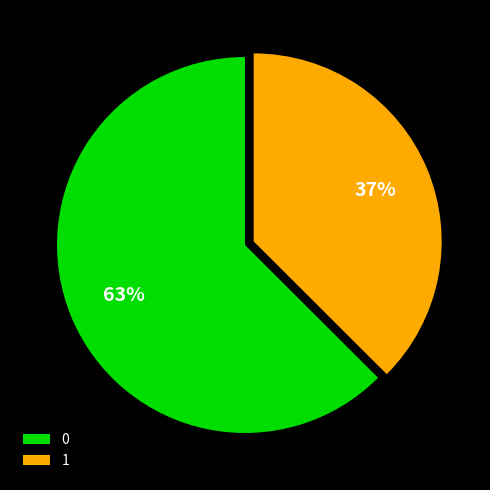

True or false: 1 accounts for 37% of the total.

True